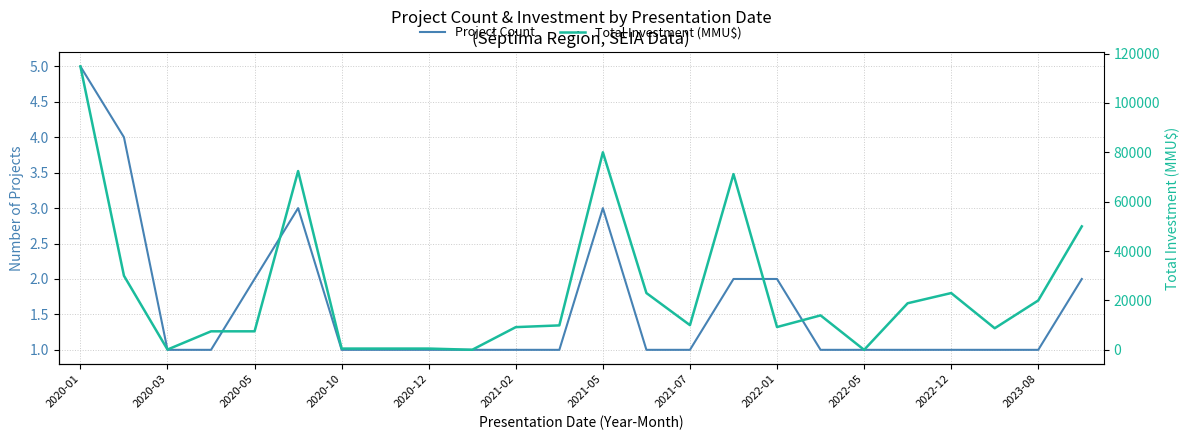

The Total Investment (MMU$) series shows 8743 at 21. True or false?

True